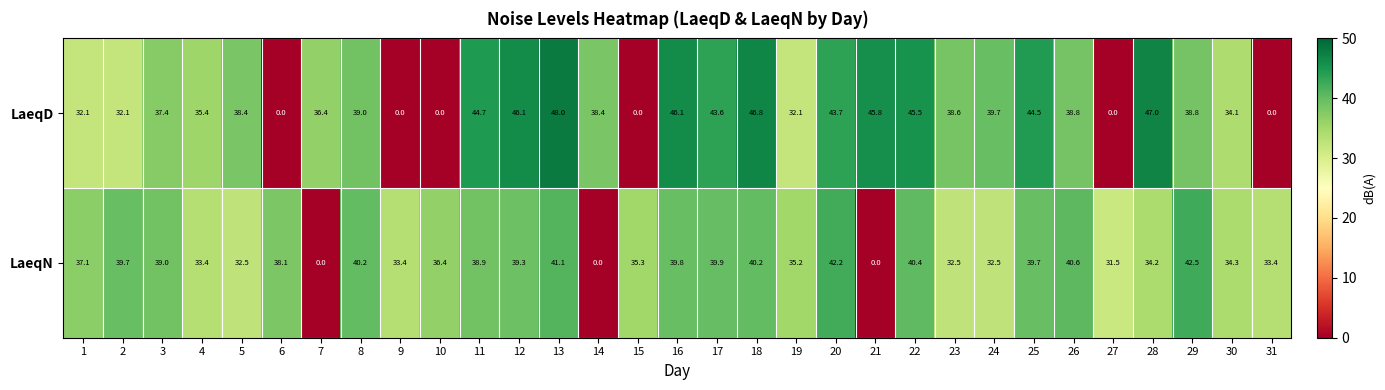

Which label corresponds to the largest value in the chart?

13